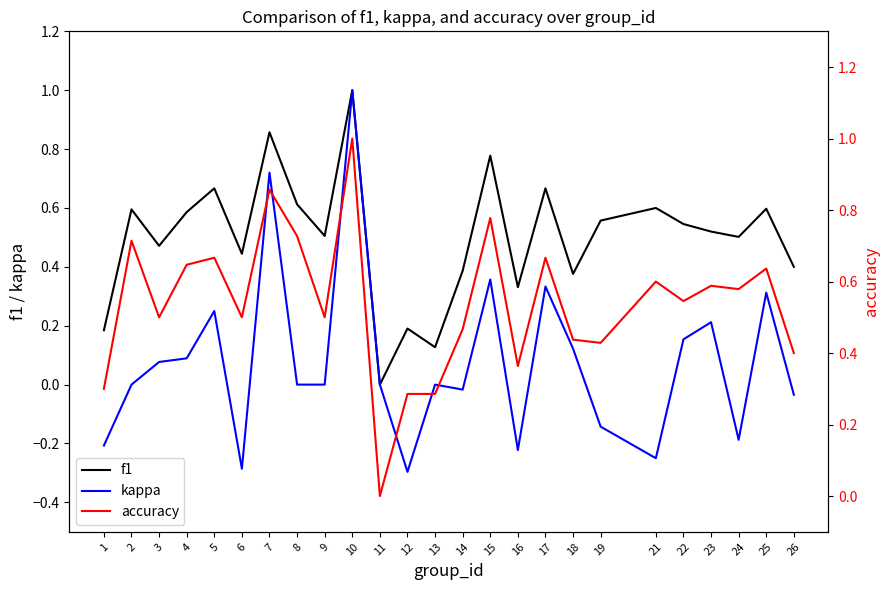

At which label does kappa reach its peak?

10